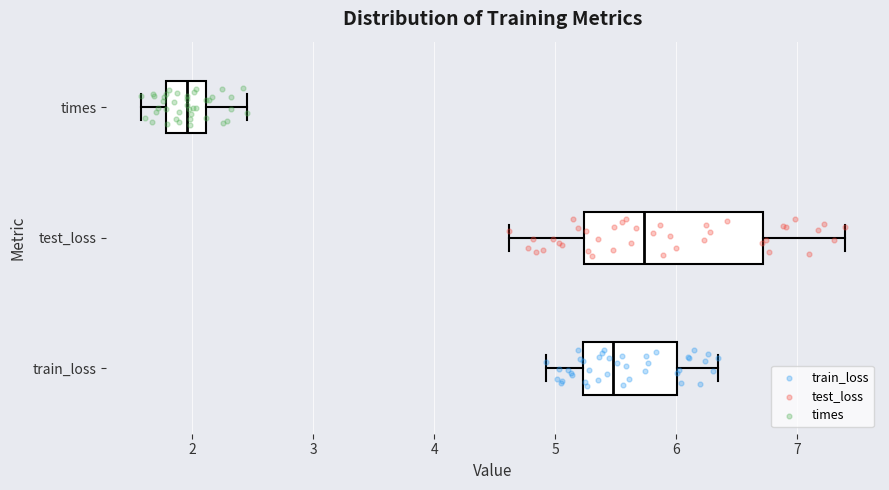

Reading bottom to top, transcribe this box plot: for each box, give where its median line is, the range the box spans, and where its two whiskers end, as read against the x-axis. The values are not printed on the chart, so give them approximately, as read against the axis.

train_loss: median 5.5, box 5.2 to 6.0, whiskers 4.9 to 6.3
test_loss: median 5.7, box 5.2 to 6.7, whiskers 4.6 to 7.4
times: median 2.0, box 1.8 to 2.1, whiskers 1.6 to 2.5